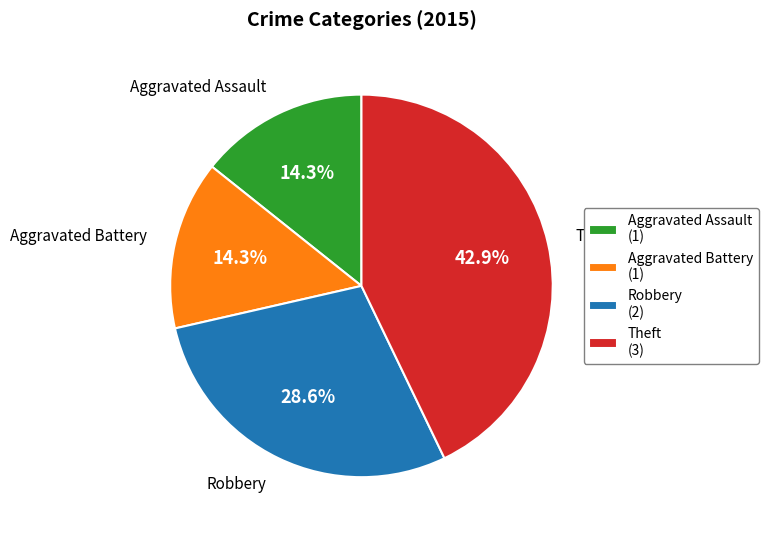

What is the ratio of the value at Theft to the value at Aggravated Battery?

3.0